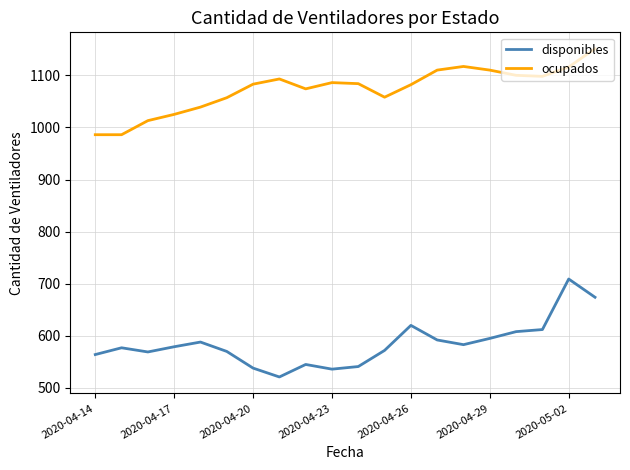

What is the difference between the maximum and minimum values in the disponibles series?

188